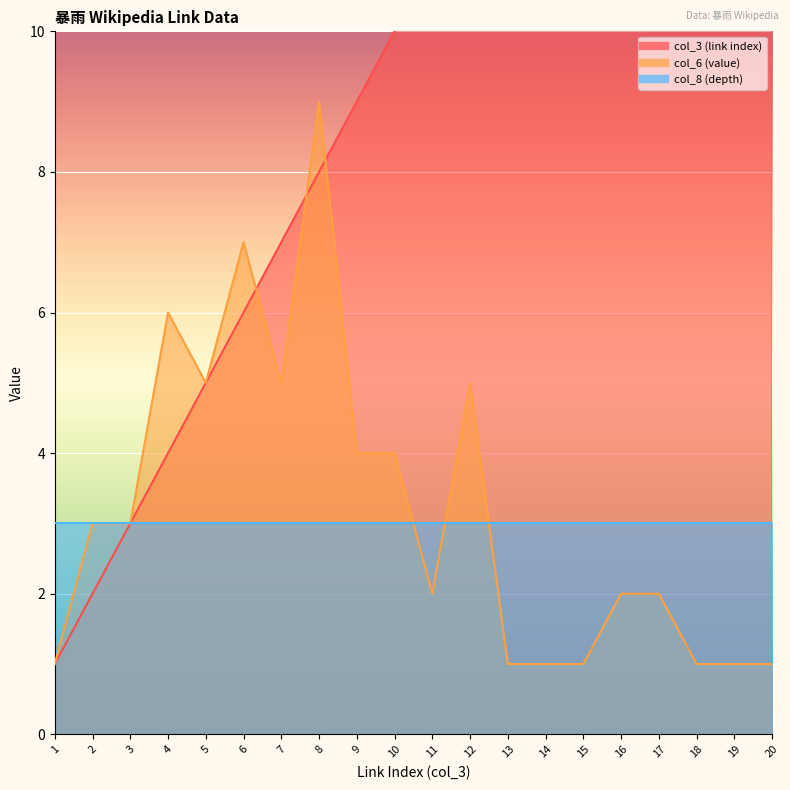

What is the greatest value displayed?

20